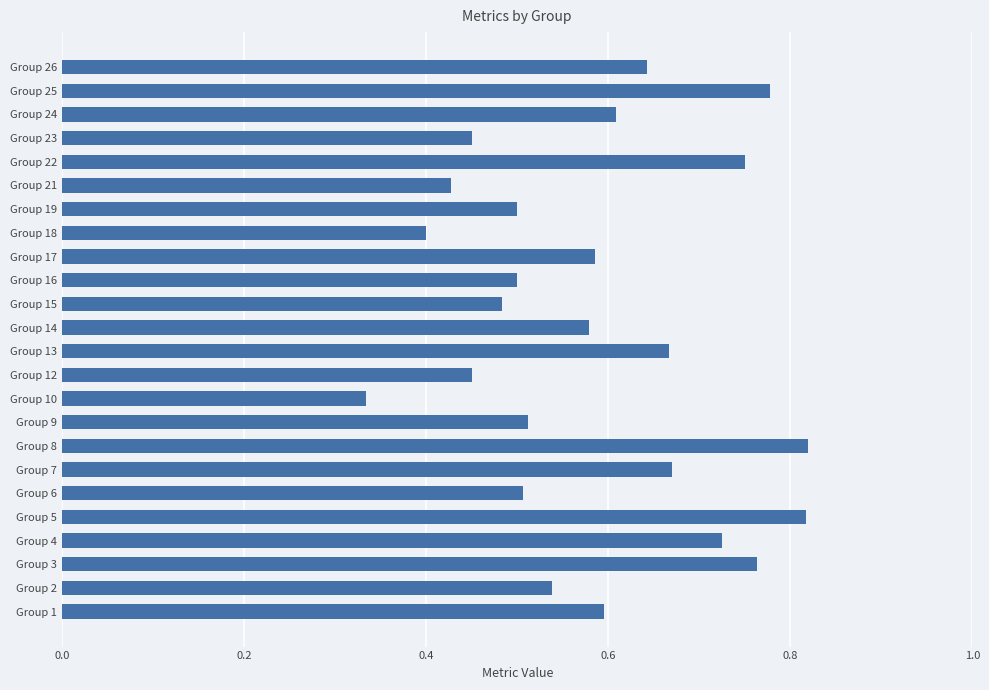

At which category does the chart reach its minimum across all series?

Group 10